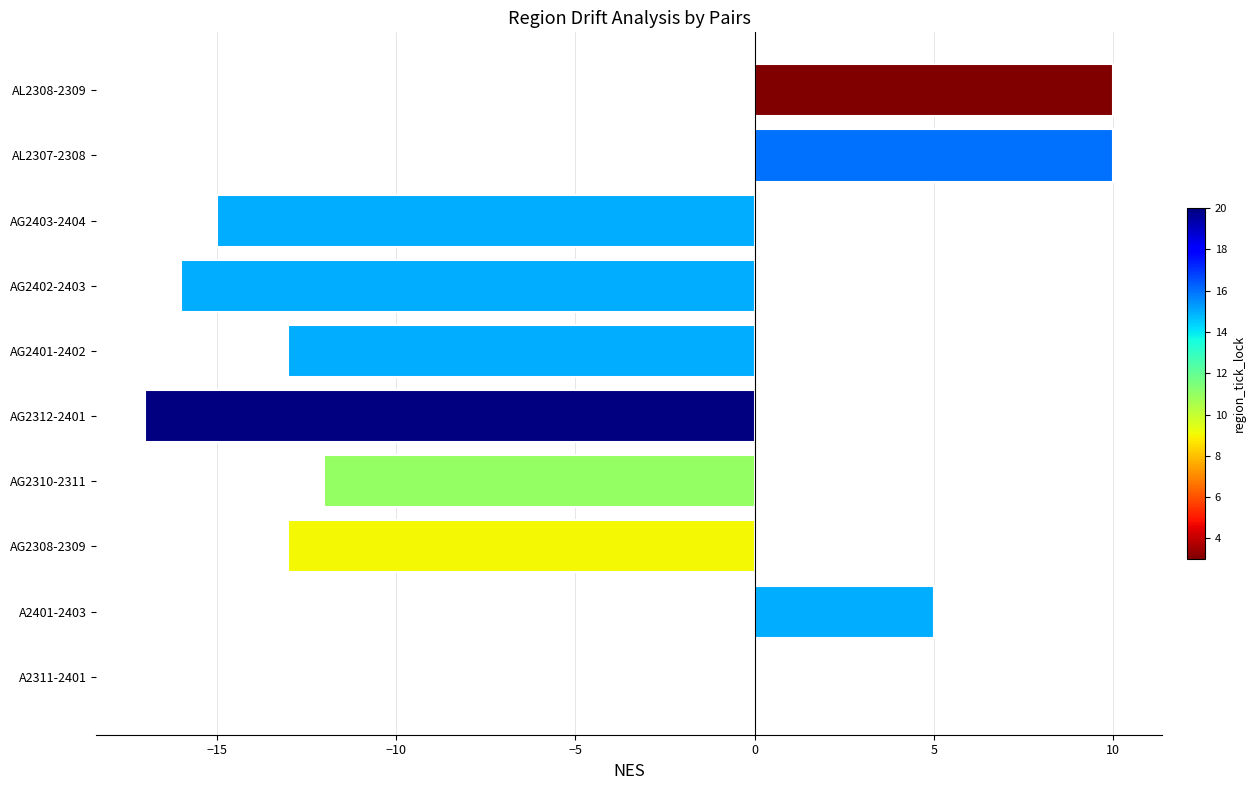

What is the sum of the values at A2401-2403 and AG2310-2311?

-7